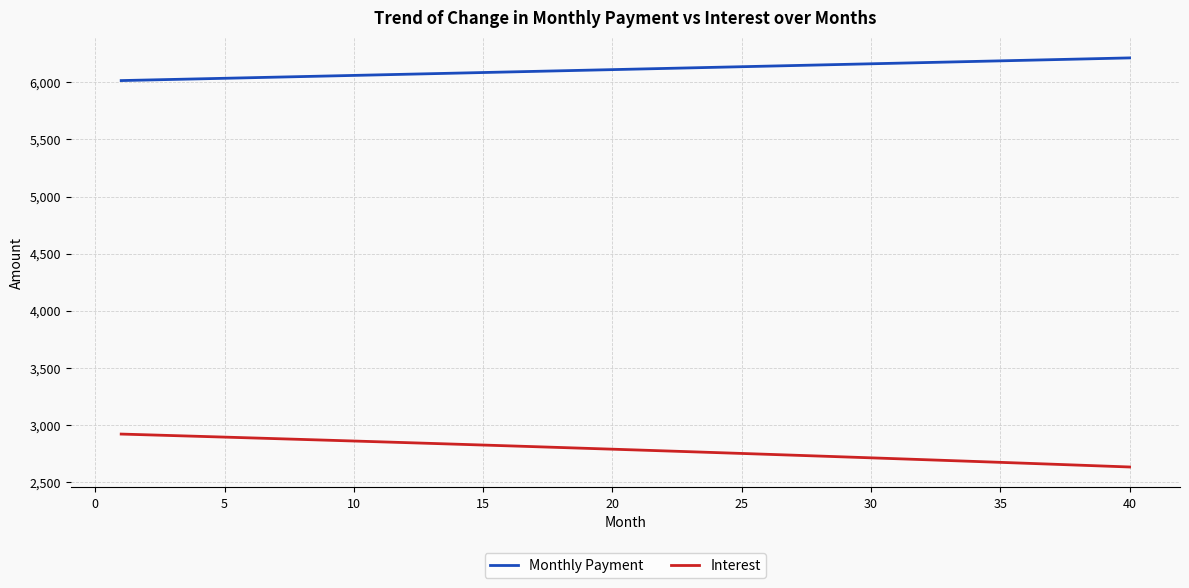

List the series in order of their overall mean, lowest first.

Interest, Monthly Payment